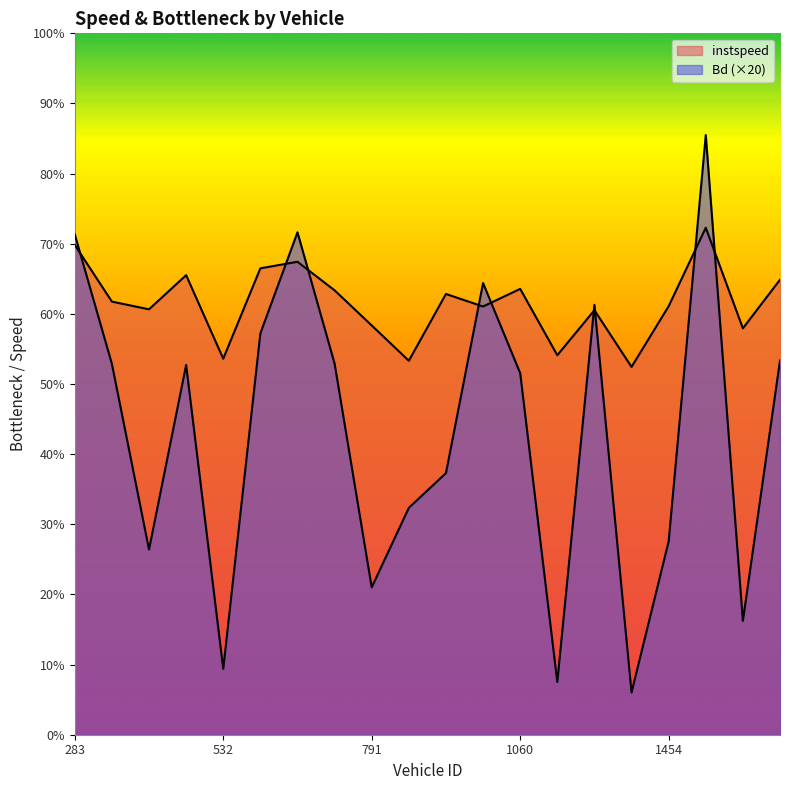

Is the value of Bd at 297 greater than the value of instspeed at 1456?

No